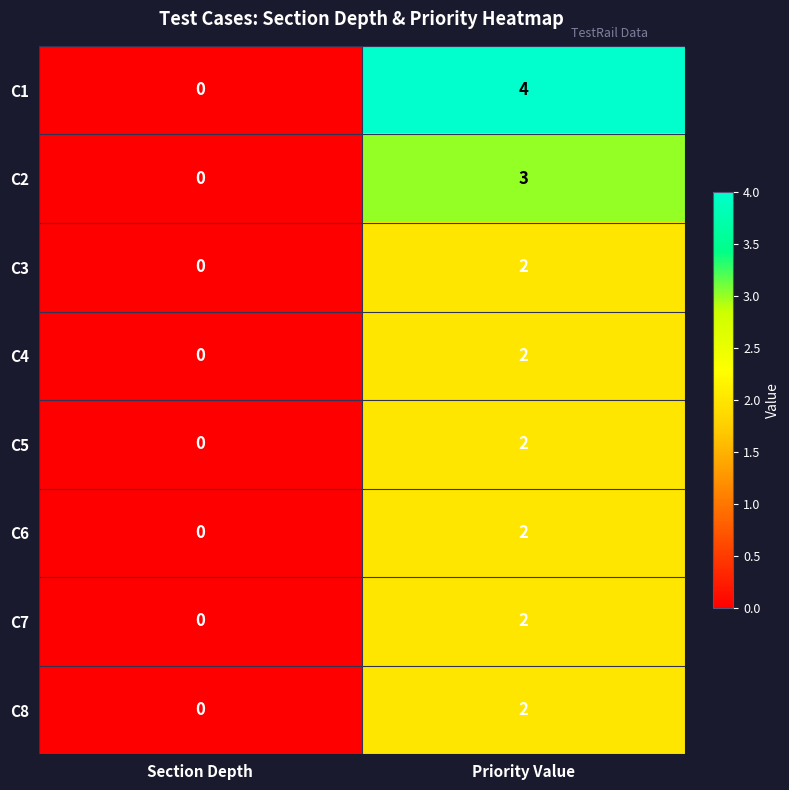

At which category is the sum across all series the highest?

Priority Value